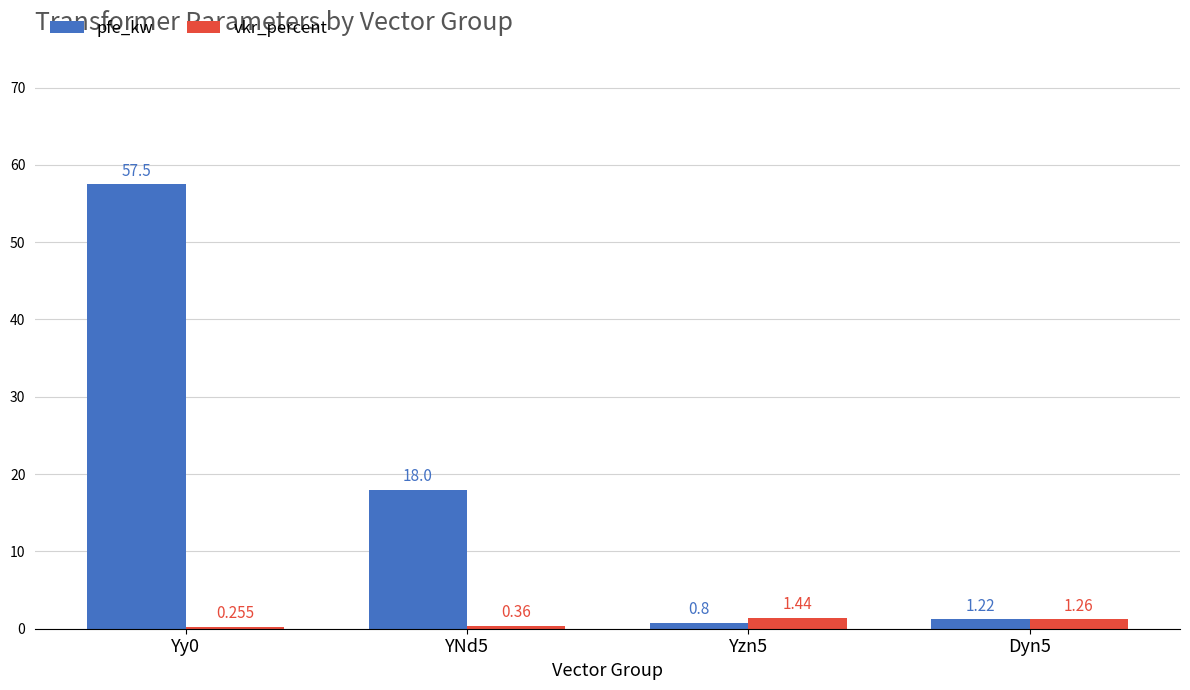

How many bars are there in each group?

2